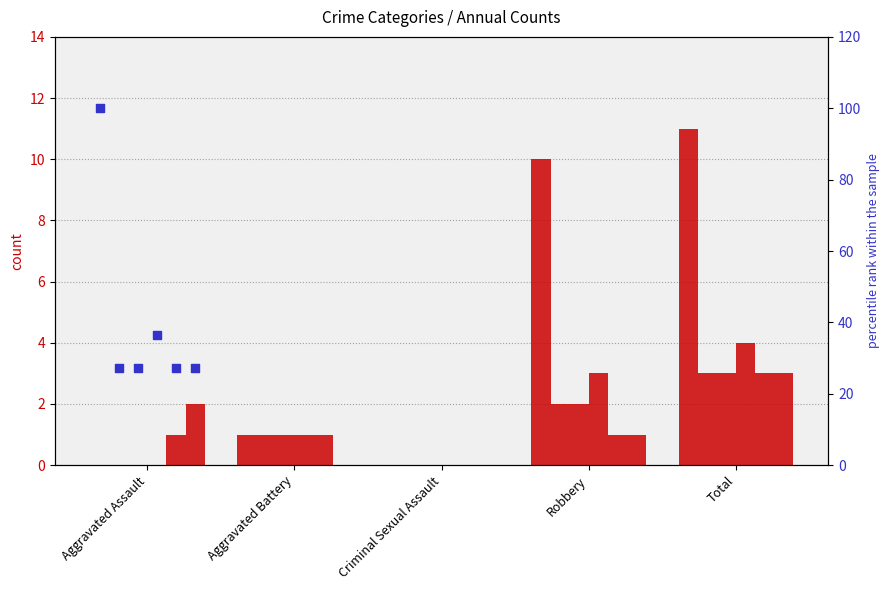

What is the ratio of the value at Aggravated Assault to the value at Total?

3.7